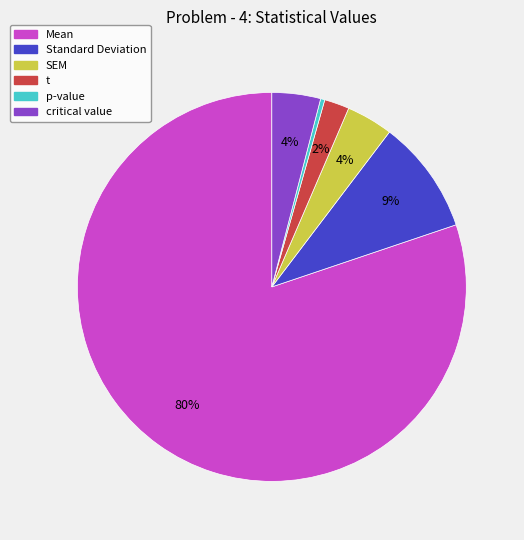

Between Mean and p-value, which is larger?

Mean